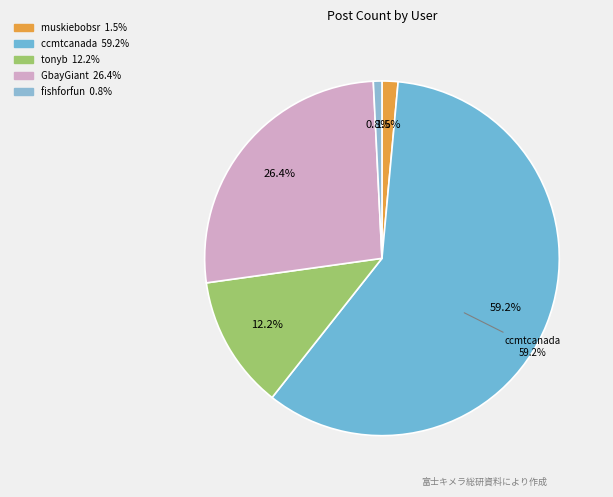

To the nearest percent, what is the combined percentage of GbayGiant and fishforfun?

27%